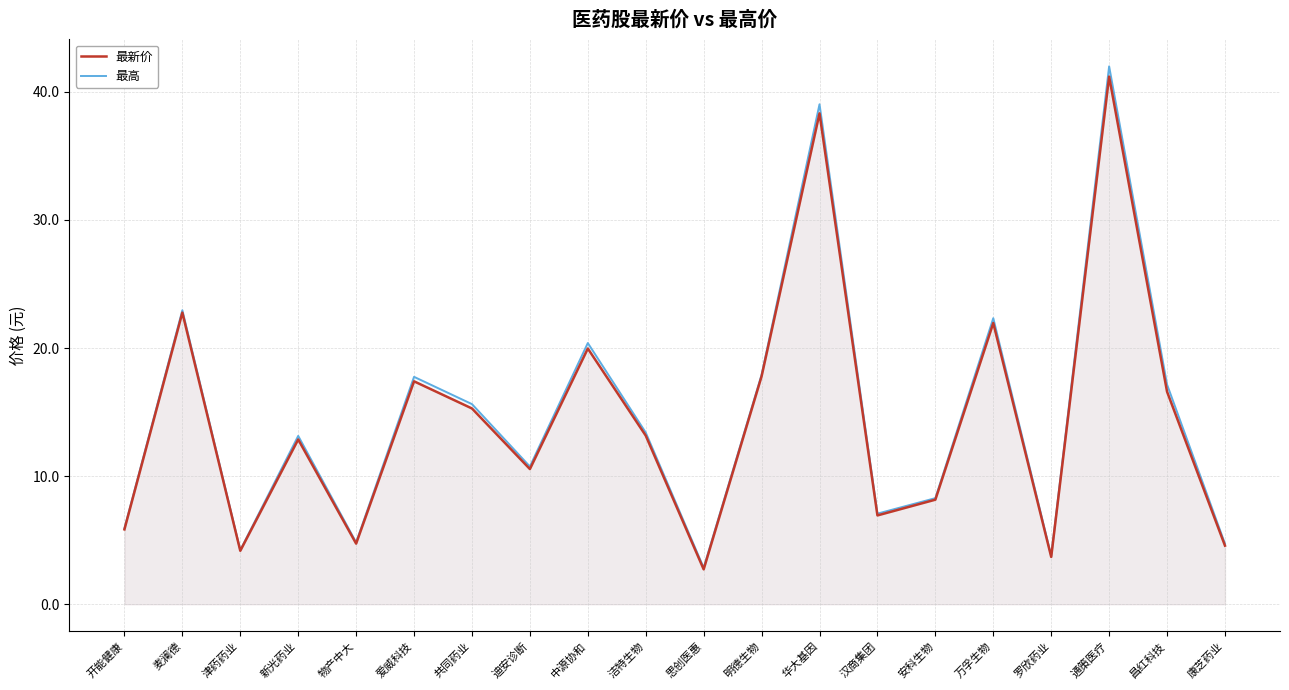

List the series in order of their overall mean, lowest first.

最新价, 最高